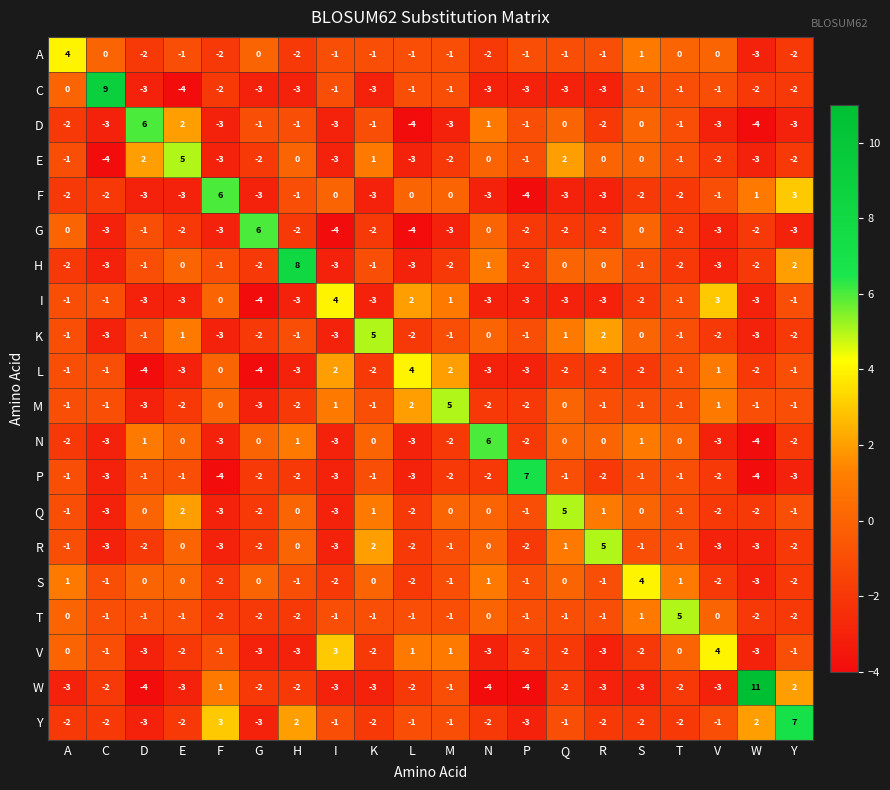

Is the value of S at F greater than the value of N at D?

No